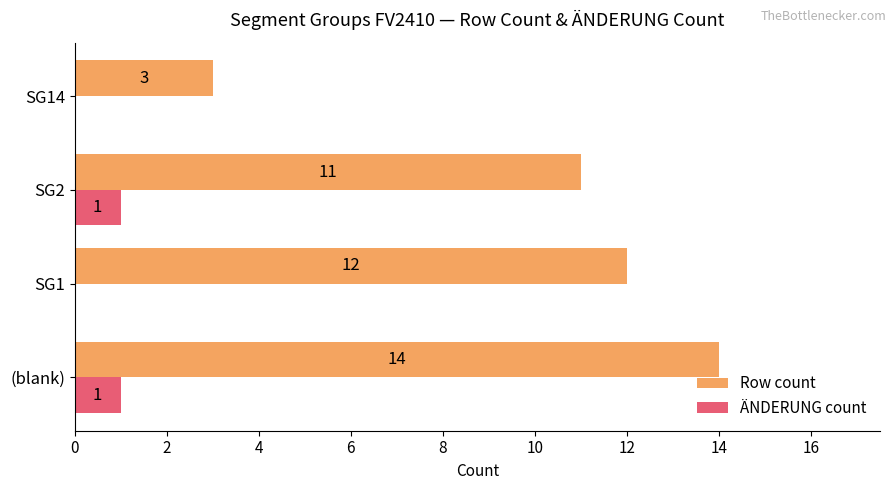

Which series changed the most between (blank) and SG14?

Row count